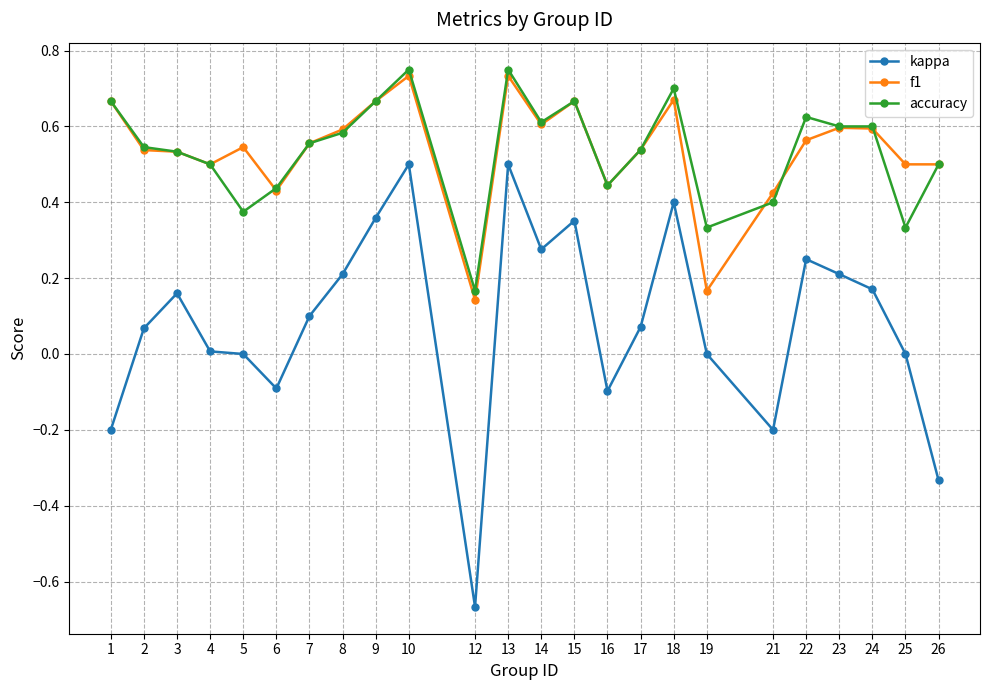

Is it true that kappa equals 0.1 at 9?

False